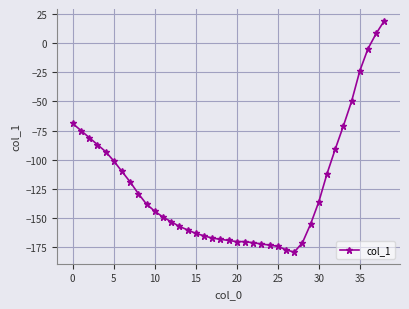

What is the value of the 36th point from the left?

-24